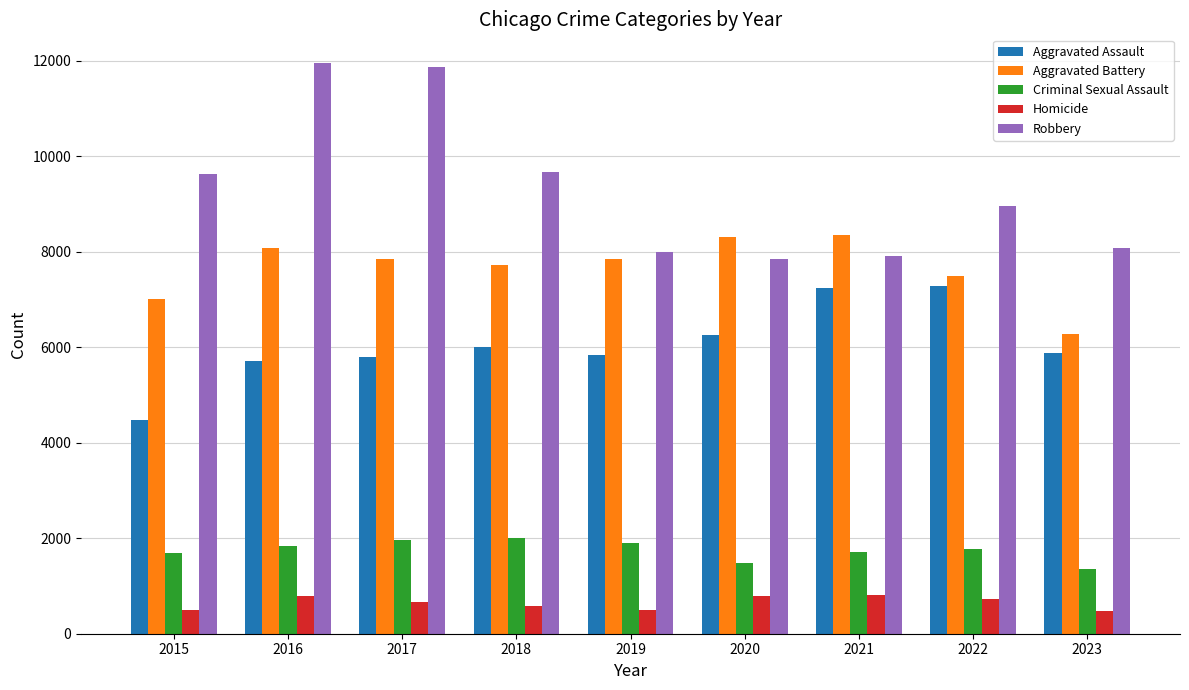

Which series has the largest range (max minus min)?

Robbery